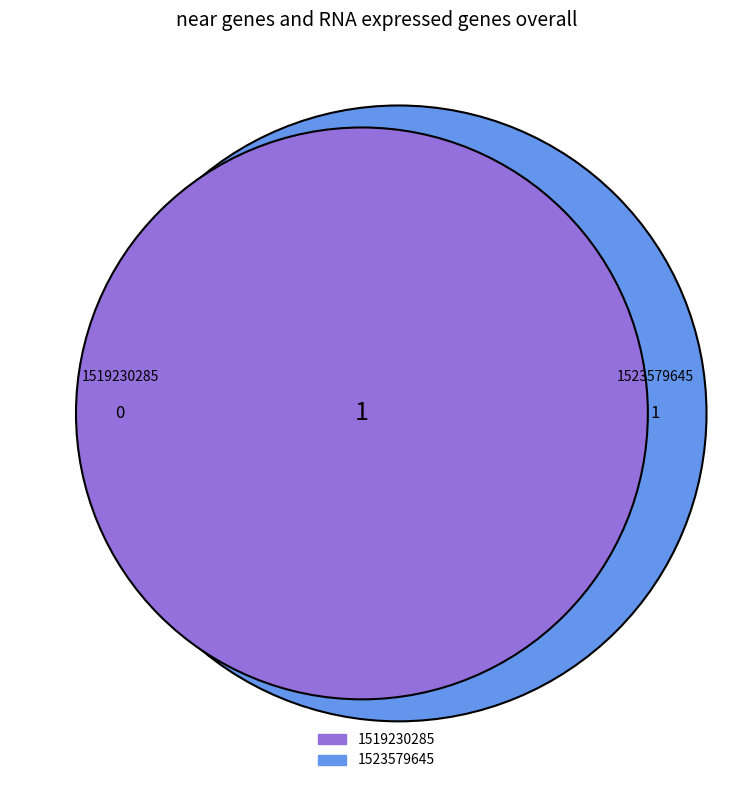

Count the number of slices in the pie.

2